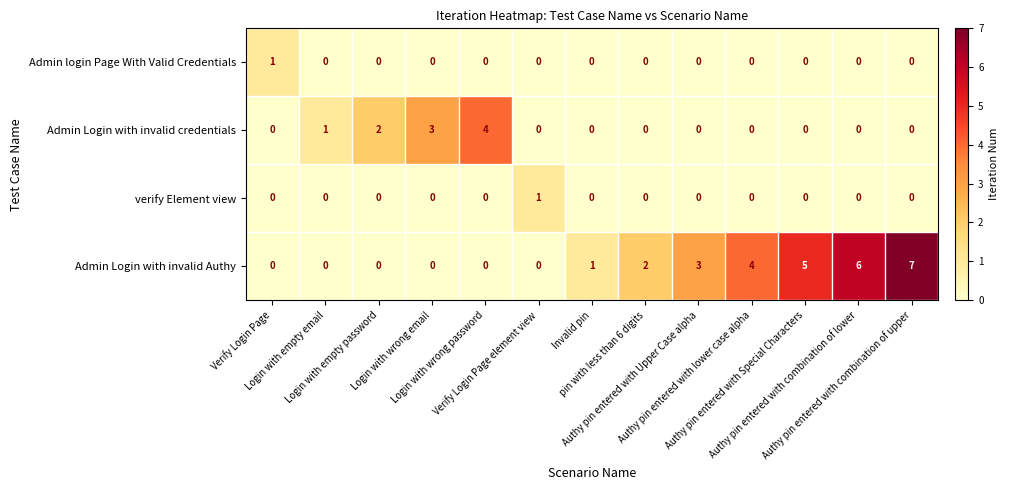

What is the greatest value displayed?

7